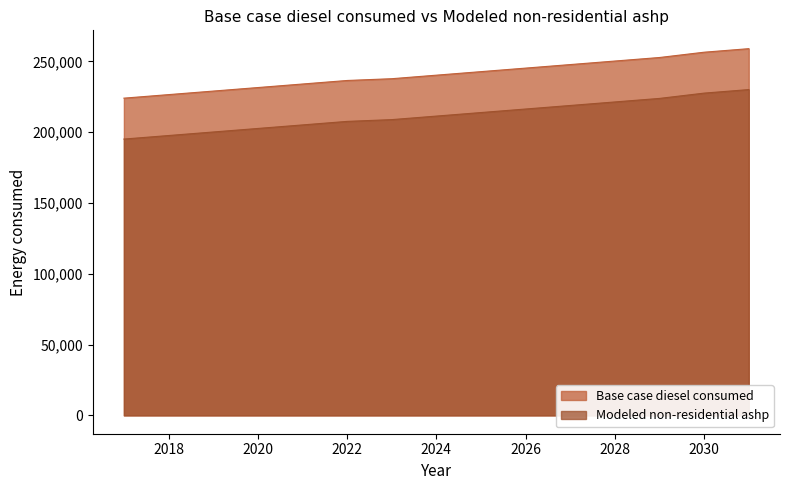

Which series has the largest range (max minus min)?

Base case diesel consumed